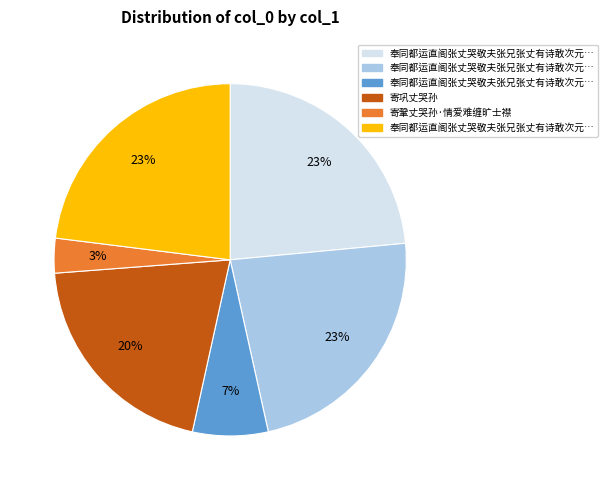

How many segments does this pie chart have?

6